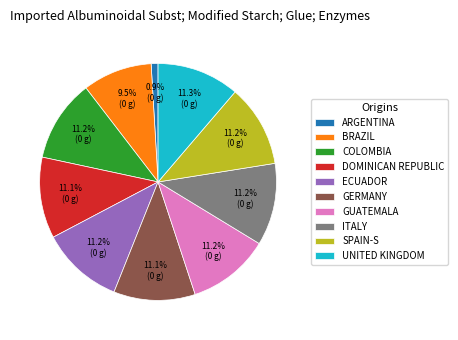

Does any single category account for the majority?

No